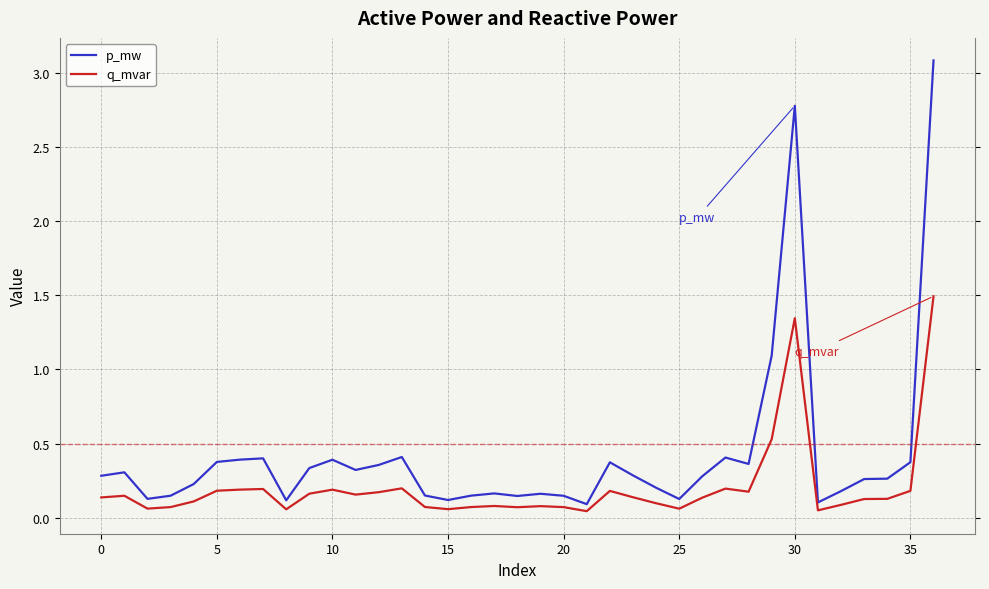

True or false: q_mvar and p_mw cross at least once.

False